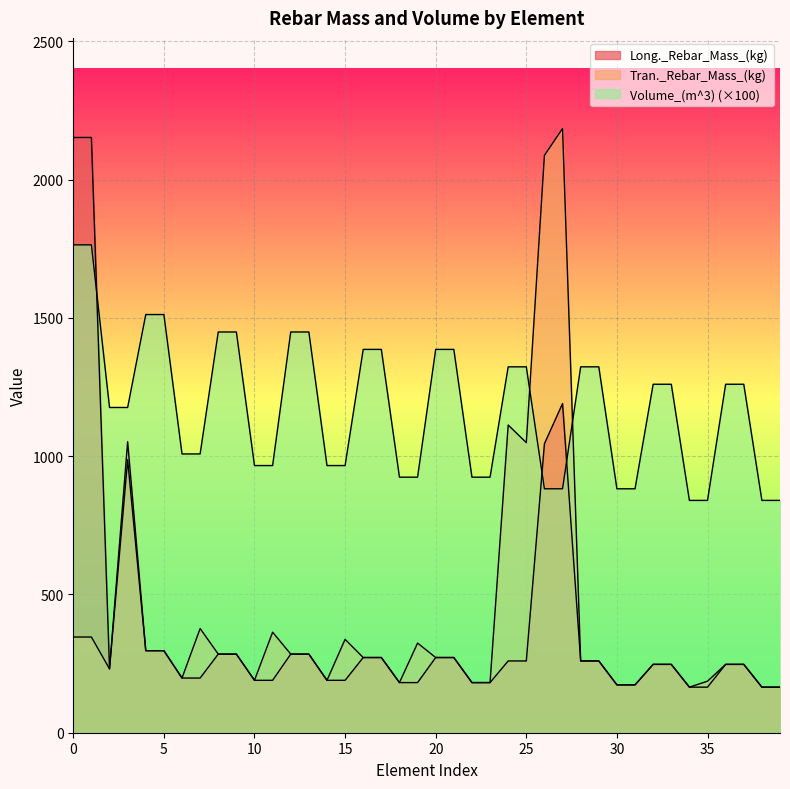

Which series has the largest range (max minus min)?

Tran._Rebar_Mass_(kg)